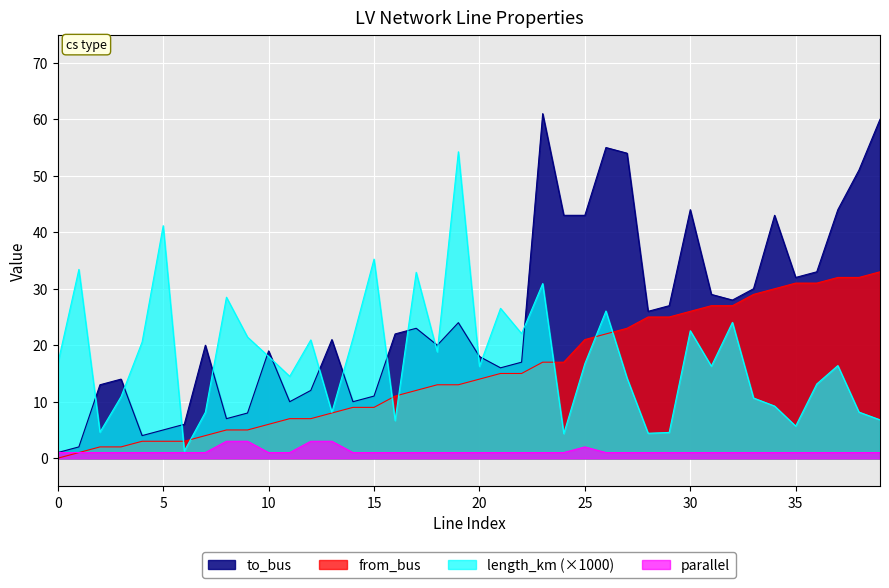

What is the value of the length_km point at the 8th from the left?

8.1